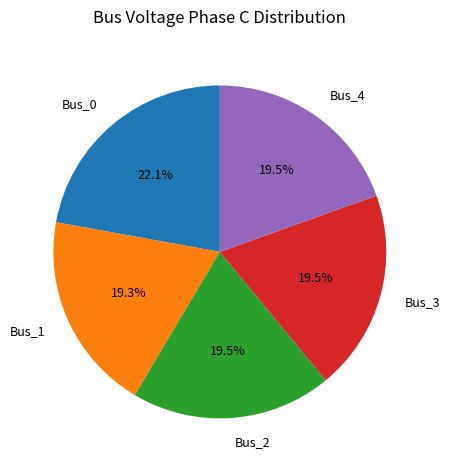

Does any single category account for the majority?

No